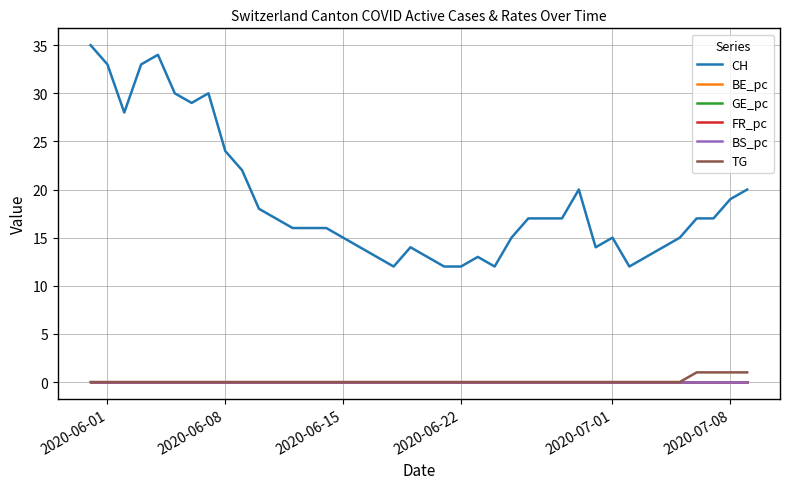

What is the highest value of the TG series?

1.0